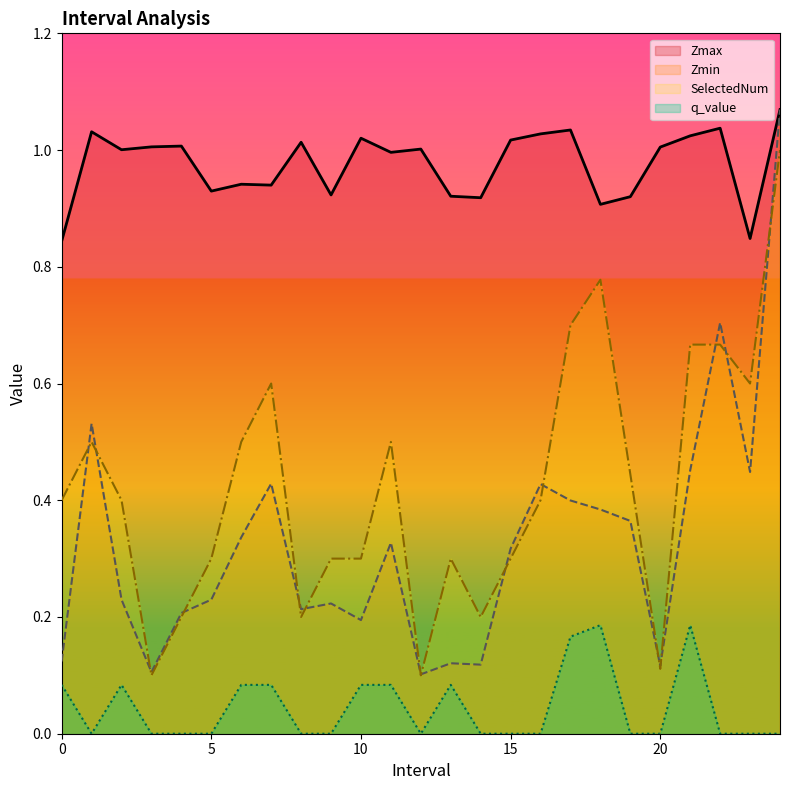

At how many categories does at least one series exceed 0?

25